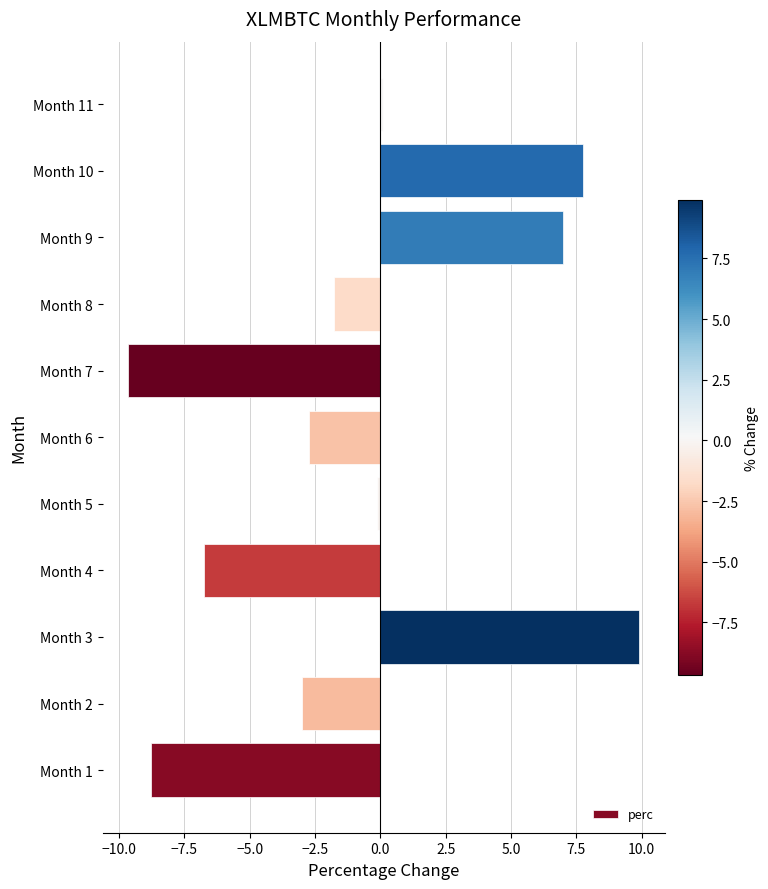

How many positive values are there?

4